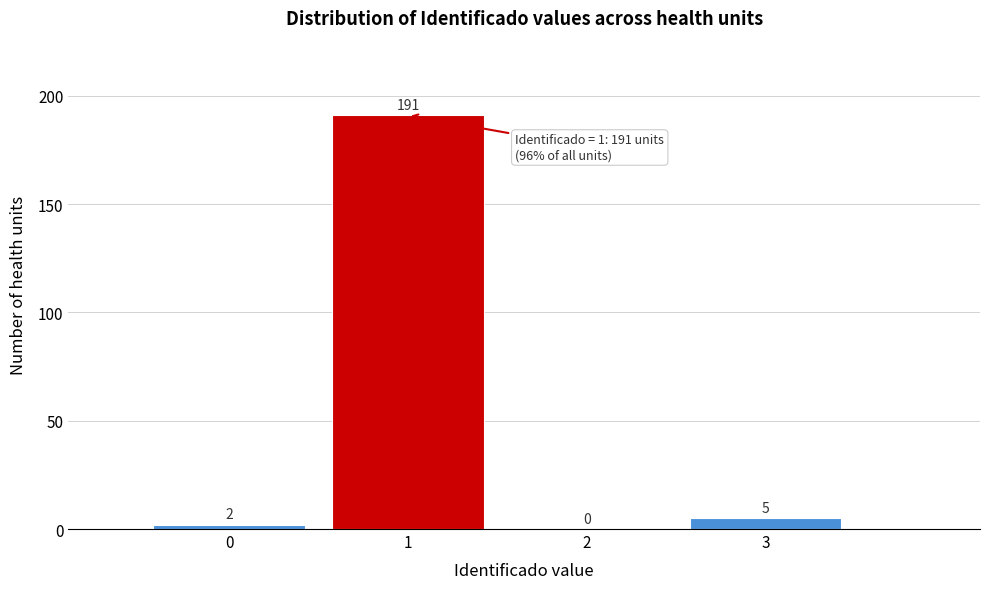

Reading left to right, list every bar in this chart as the range it spans on the x-axis followed by its height.

-0.5 to 0.5: 2
0.5 to 1.5: 191
1.5 to 2.5: 0
2.5 to 3.5: 5